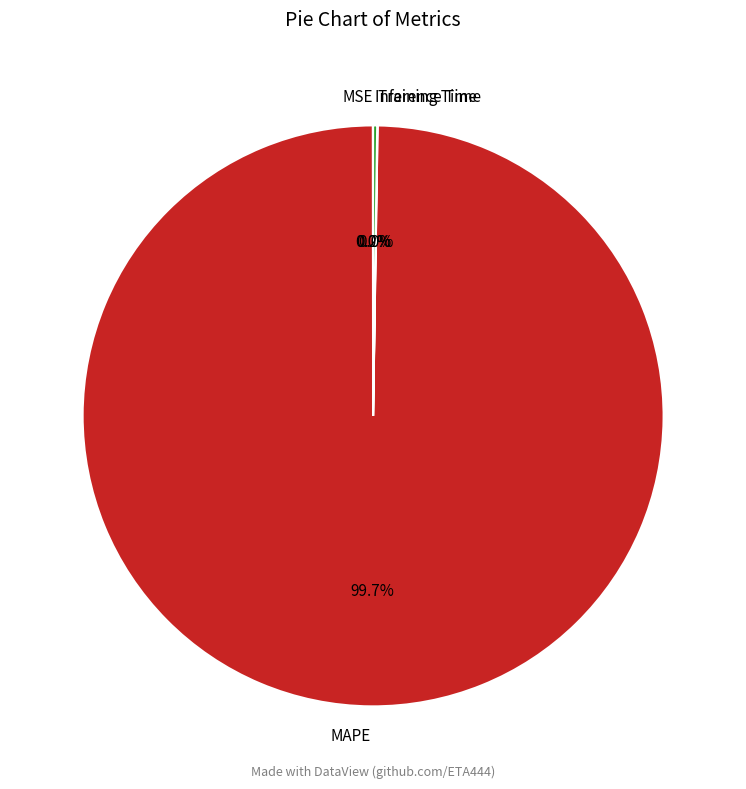

Which slice is the largest?

MAPE